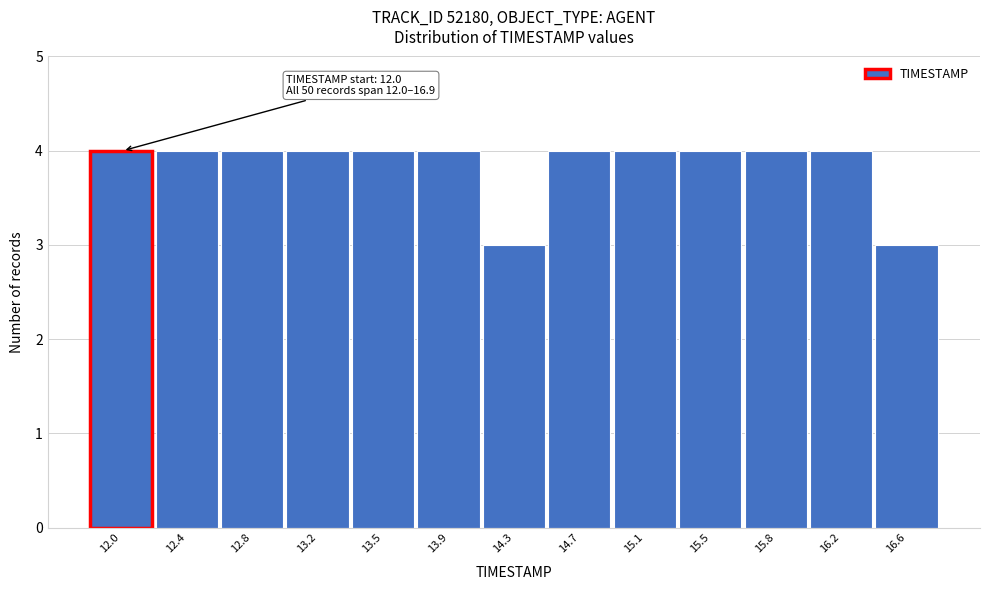

Reading left to right, list all the values displayed in this chart.

4	4	4	4	4	4	3	4	4	4	4	4	3